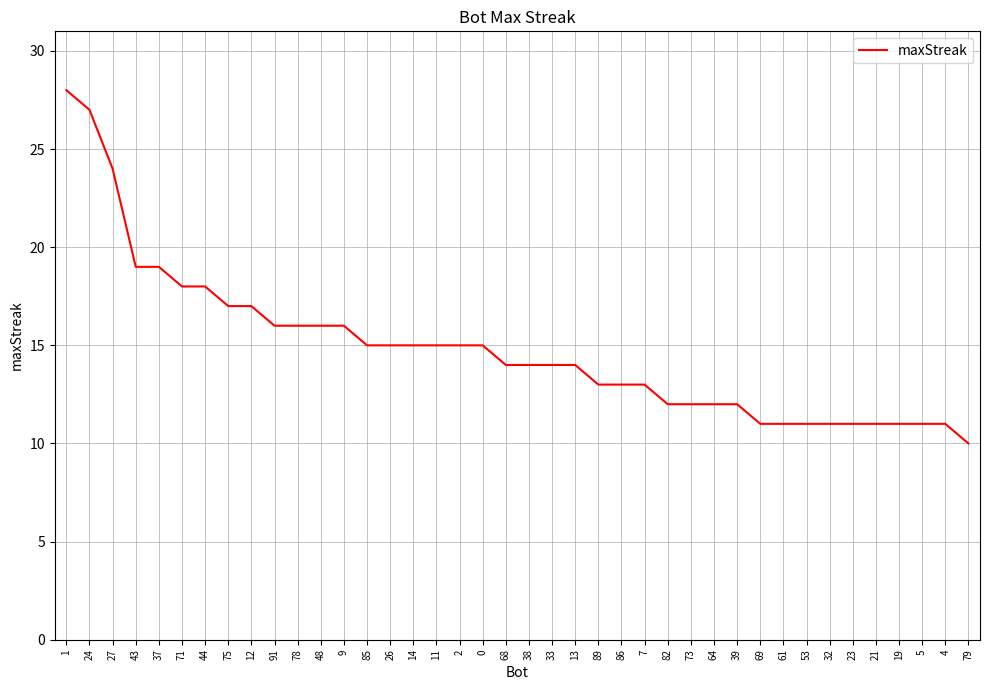

The value at 75 is 23. True or false?

False